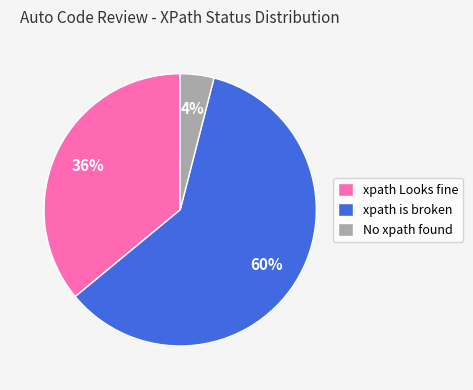

To the nearest percent, what portion does xpath Looks fine represent?

36%